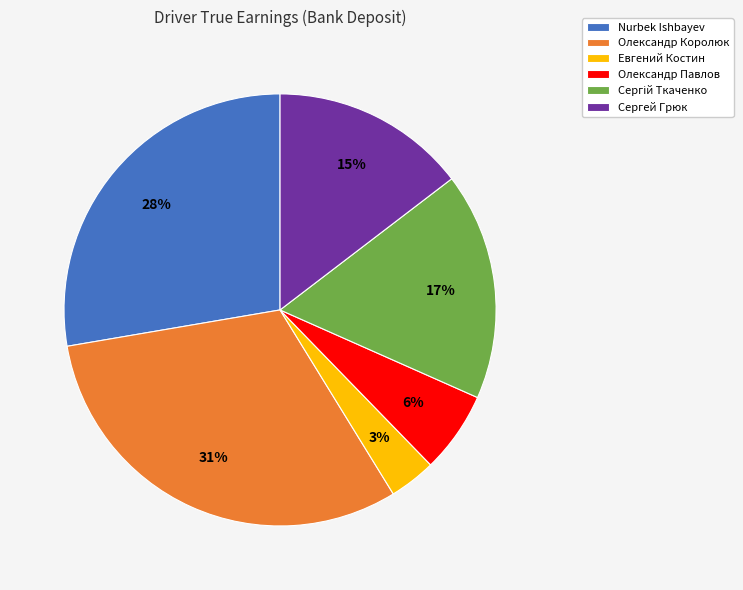

True or false: Nurbek Ishbayev accounts for 28% of the total.

True